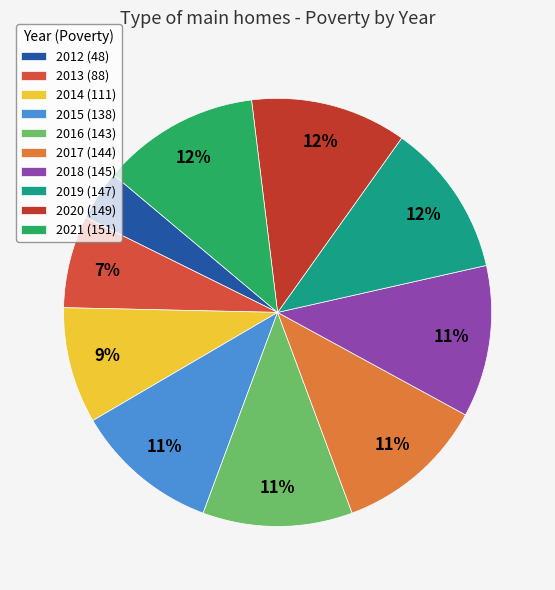

To the nearest percent, what percentage of the pie is 2019?

12%